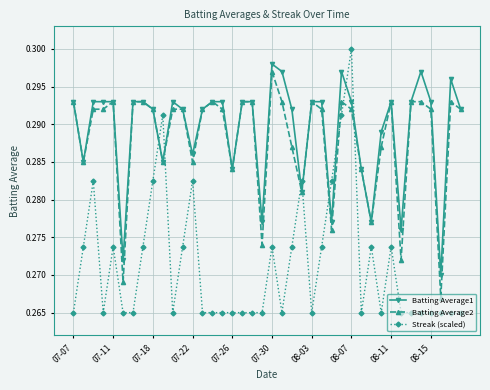

Which series has the largest range (max minus min)?

Streak (scaled)